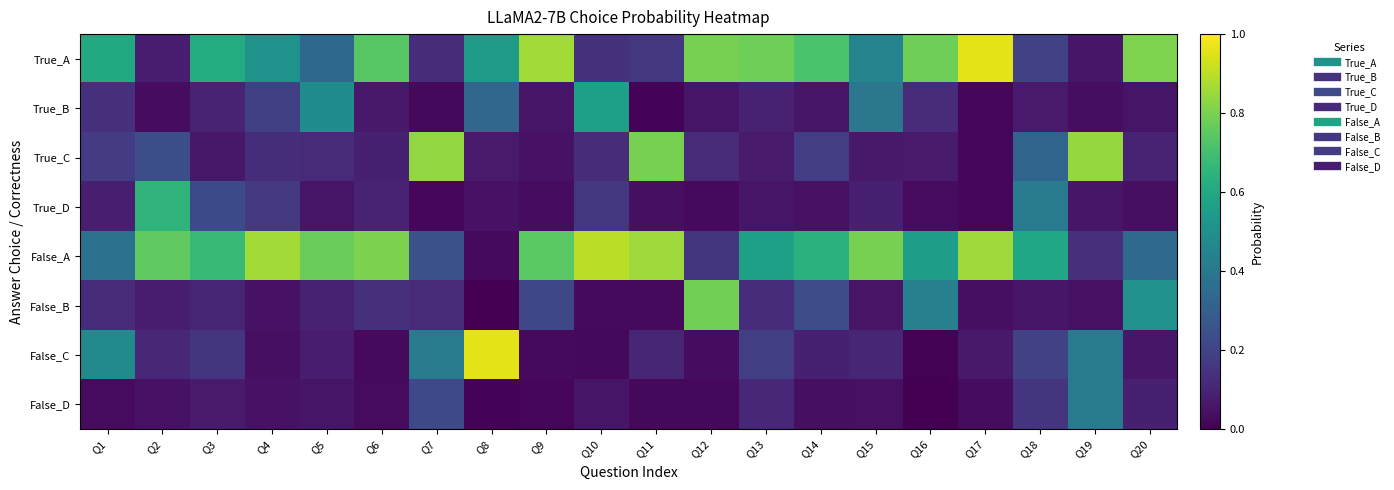

Which label corresponds to the largest value in the chart?

Q8